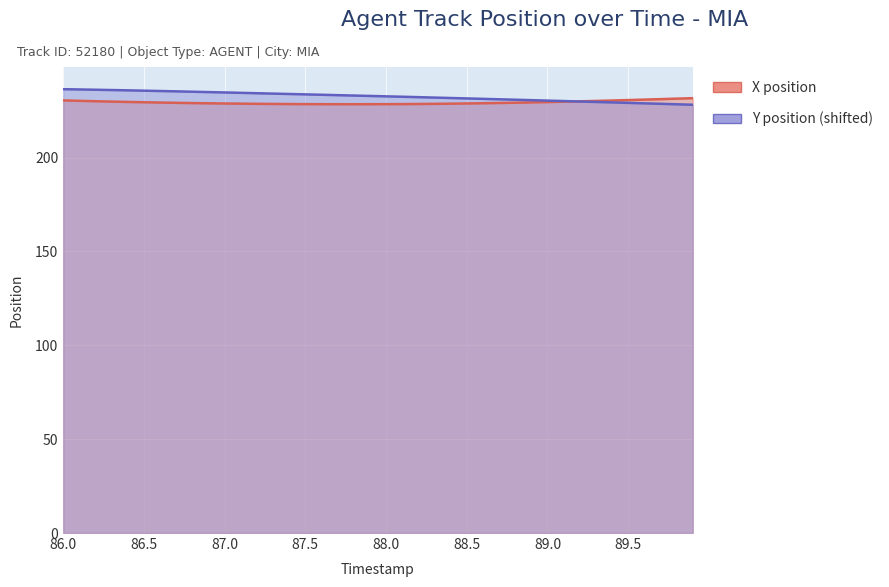

What is the sum of the X position values at 89.1 and 86.6?

459.1